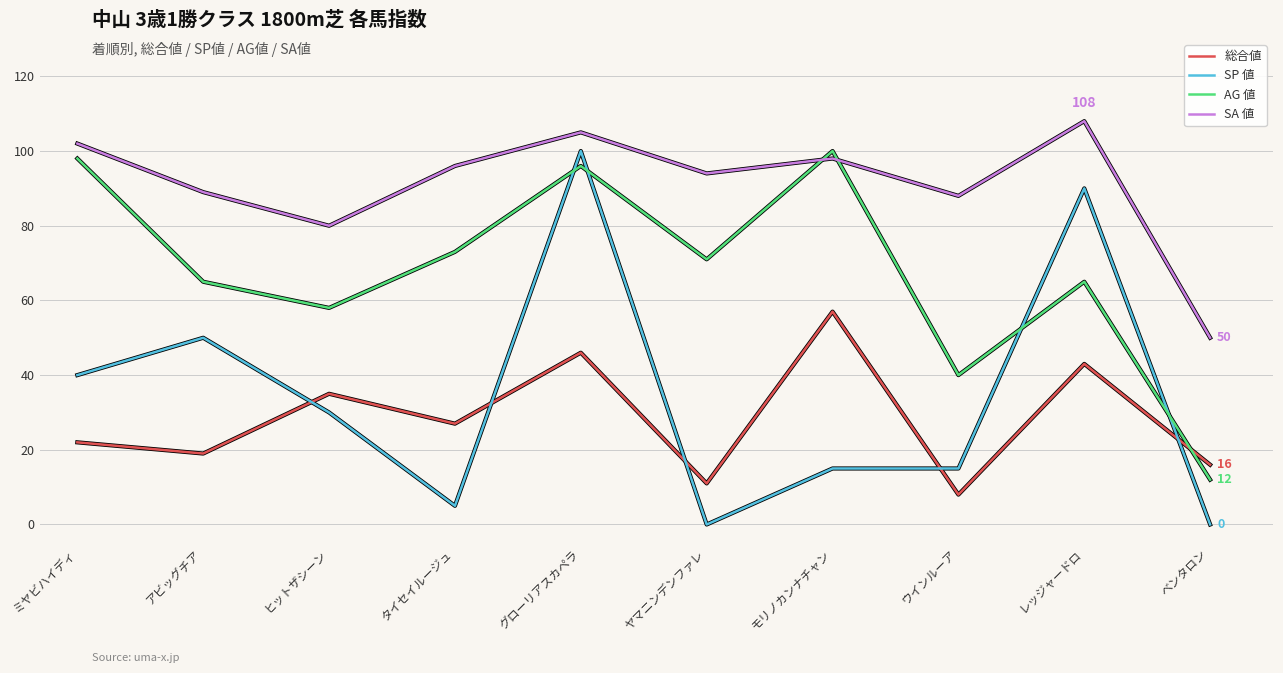

The value of AG 値 at ヒットザシーン is 58. True or false?

True